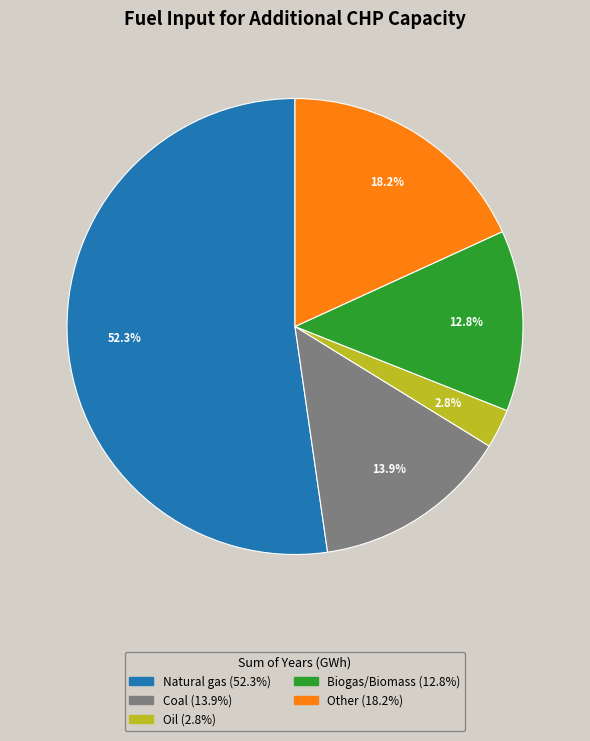

What percentage do Other and Coal together represent?

32.1%